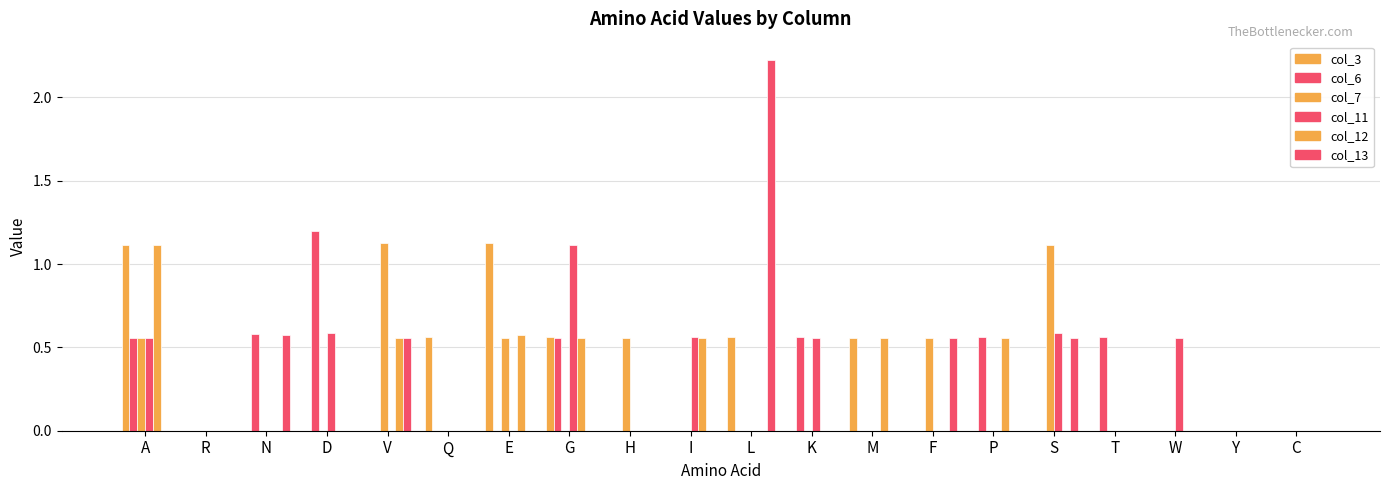

Count the number of categories in the chart.

20